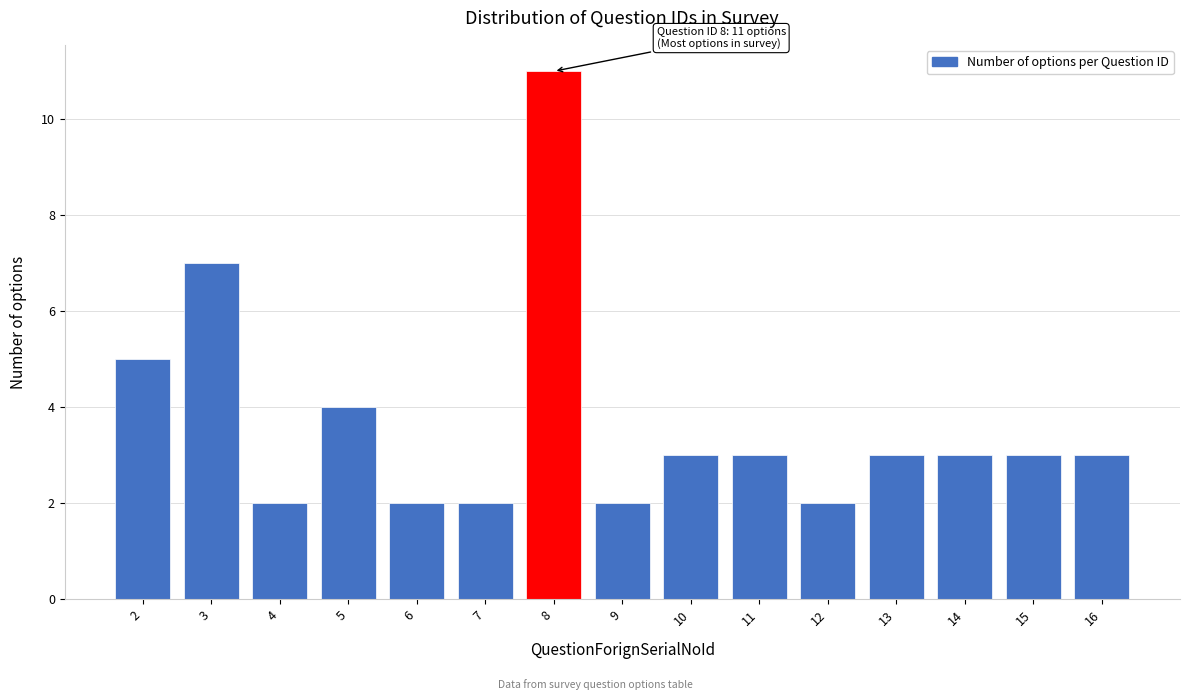

Reading right to left, what are all the values shown in this chart?

3	3	3	3	2	3	3	2	11	2	2	4	2	7	5